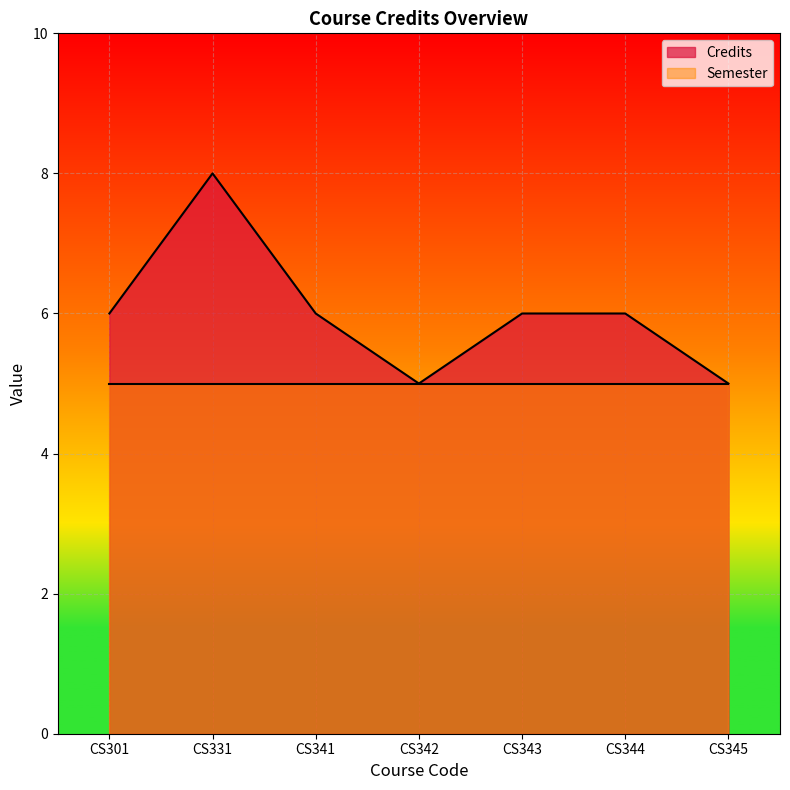

Between CS344 and CS301, which is larger?

CS344